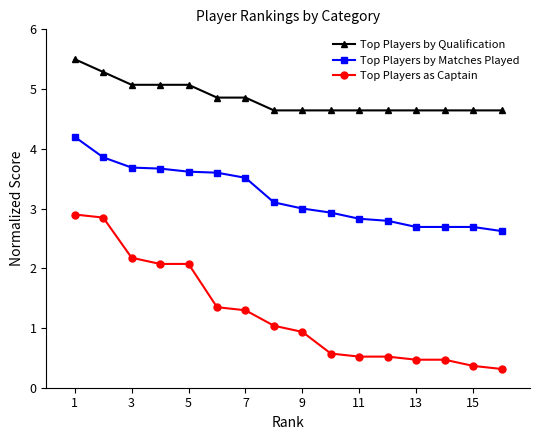

List the series in order of their peak value, lowest first.

Top Players as Captain, Top Players by Matches Played, Top Players by Qualification